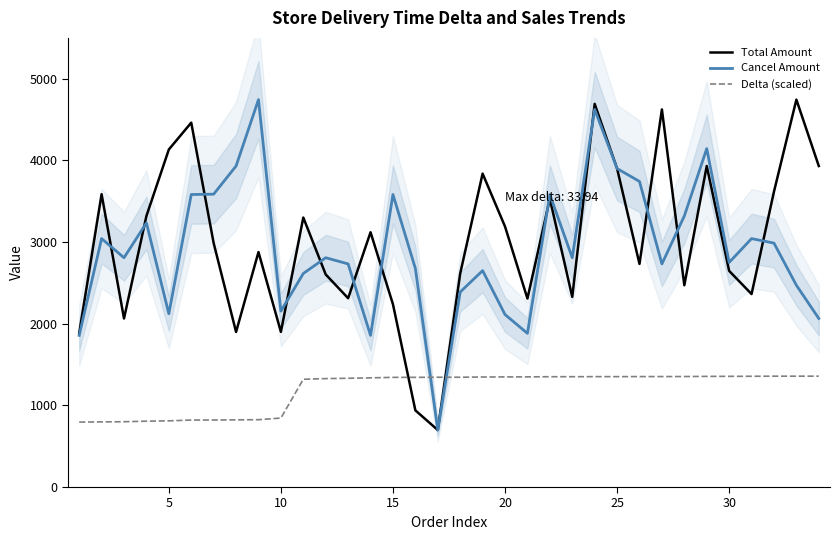

What is the lowest value of the Total Amount series?

698.0